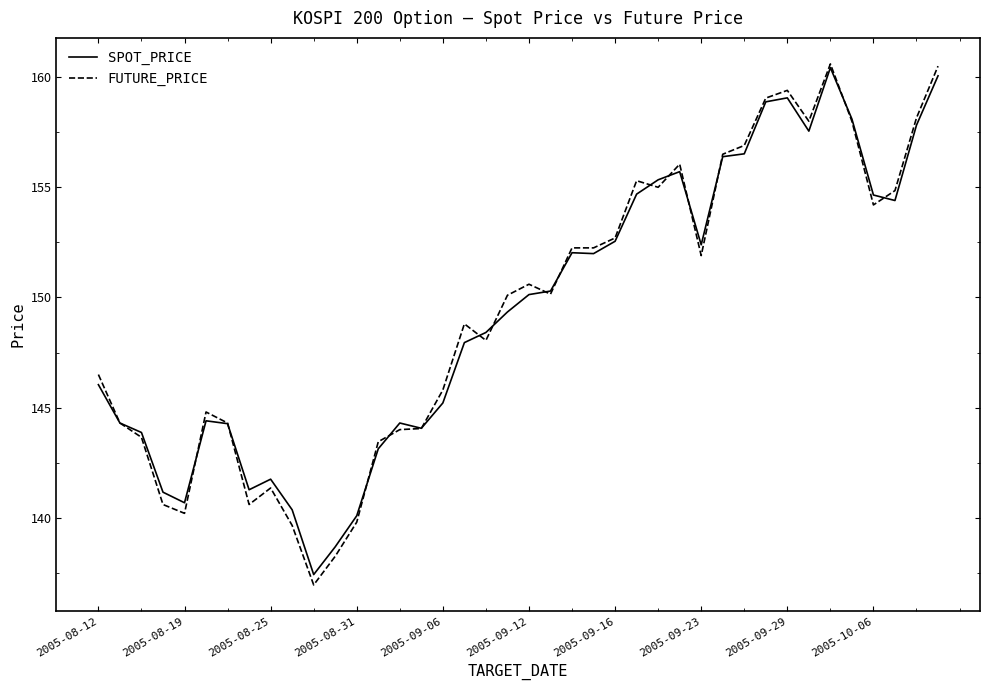

What is the lowest value of the SPOT_PRICE series?

137.4